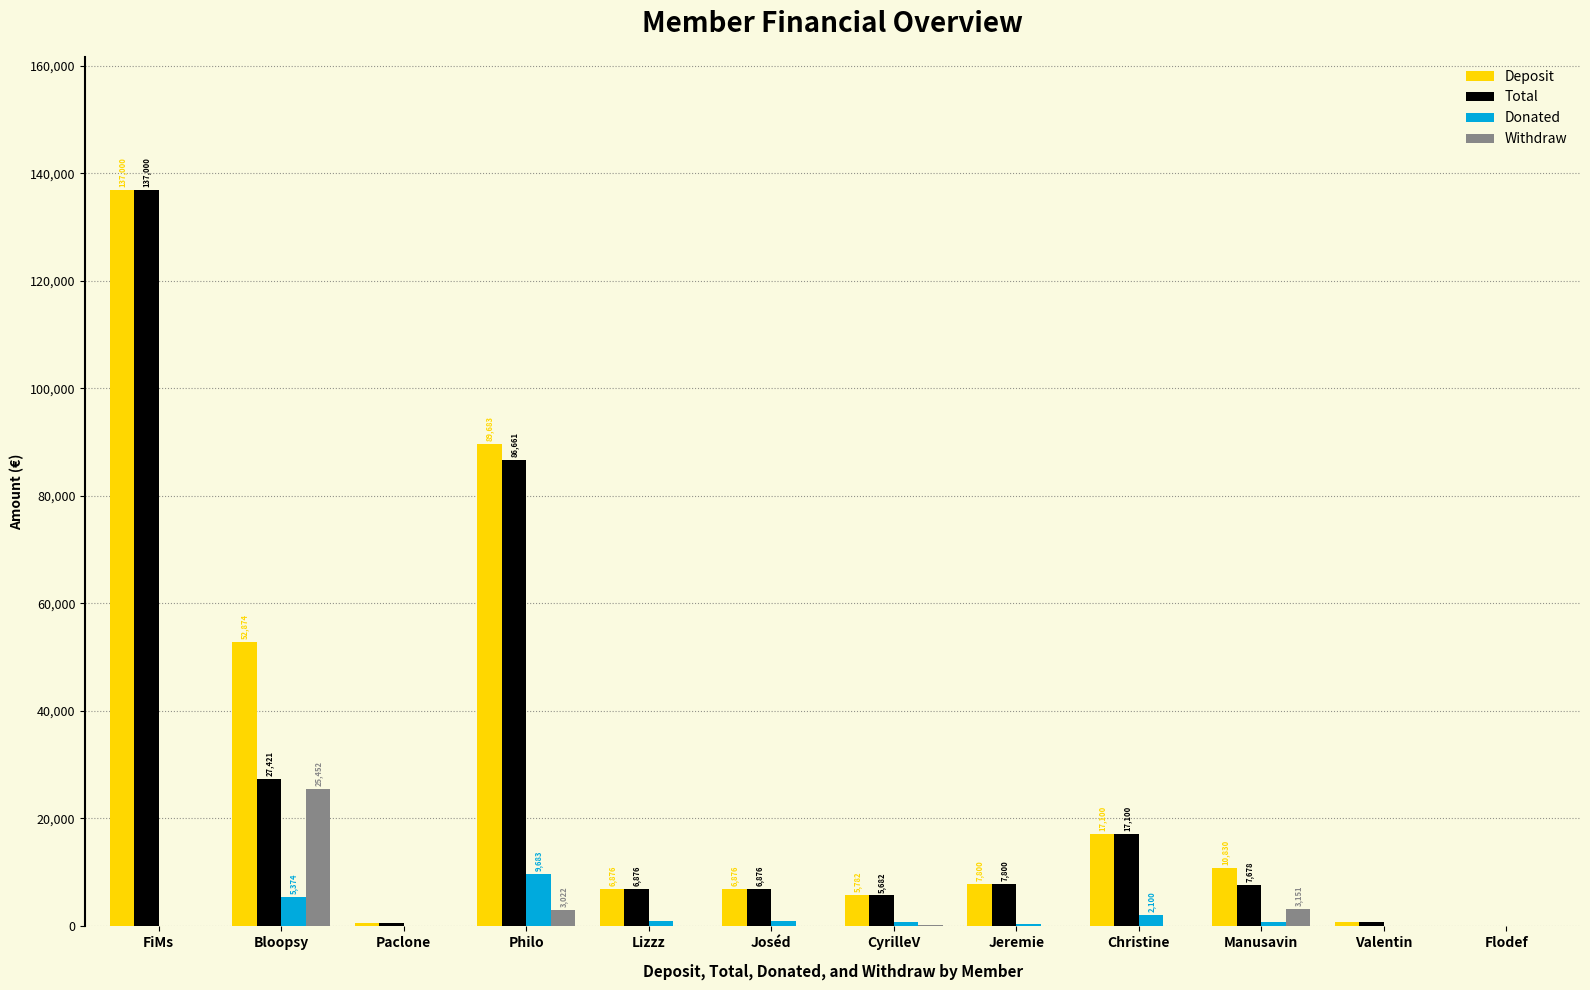

Which series changed the most between CyrilleV and Valentin?

Deposit